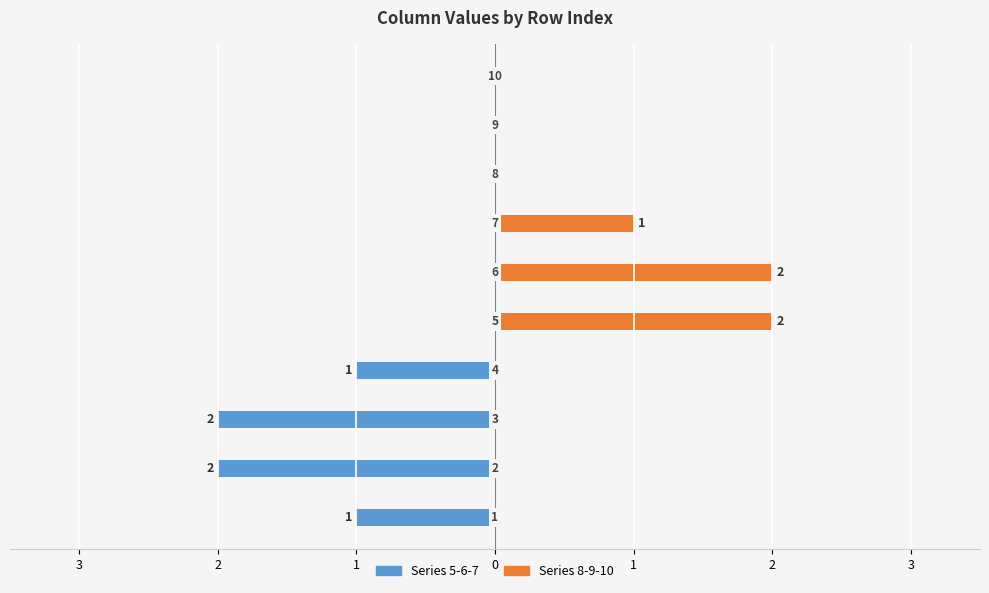

What is the highest value of the Series 8-9-10 series?

2